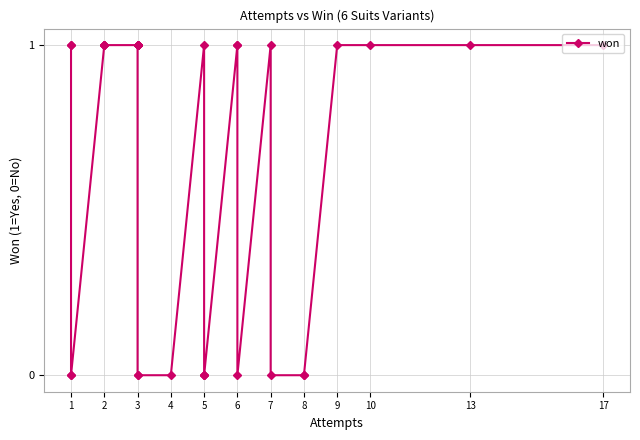

What is the value of the 19th point from the left?

1